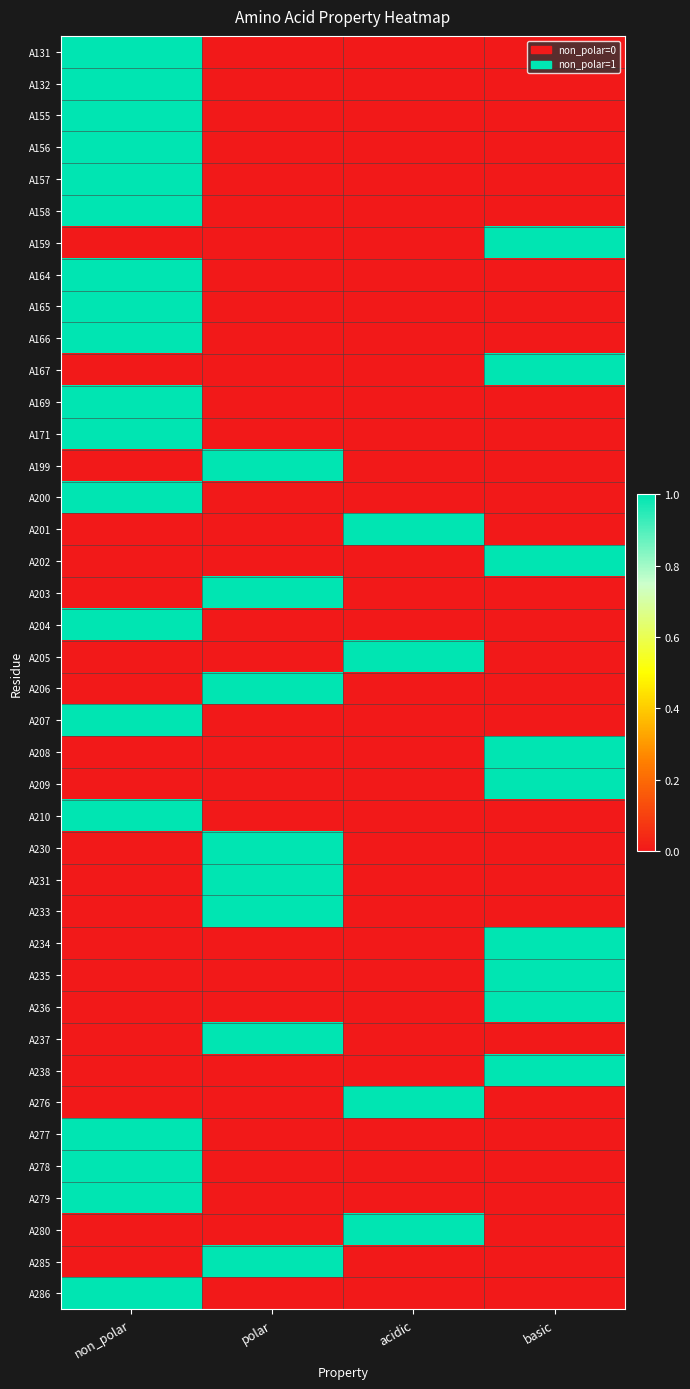

Rank the series by their maximum value, from highest to lowest.

A131, A132, A155, A156, A157, A158, A159, A164, A165, A166, A167, A169, A171, A199, A200, A201, A202, A203, A204, A205, A206, A207, A208, A209, A210, A230, A231, A233, A234, A235, A236, A237, A238, A276, A277, A278, A279, A280, A285, A286